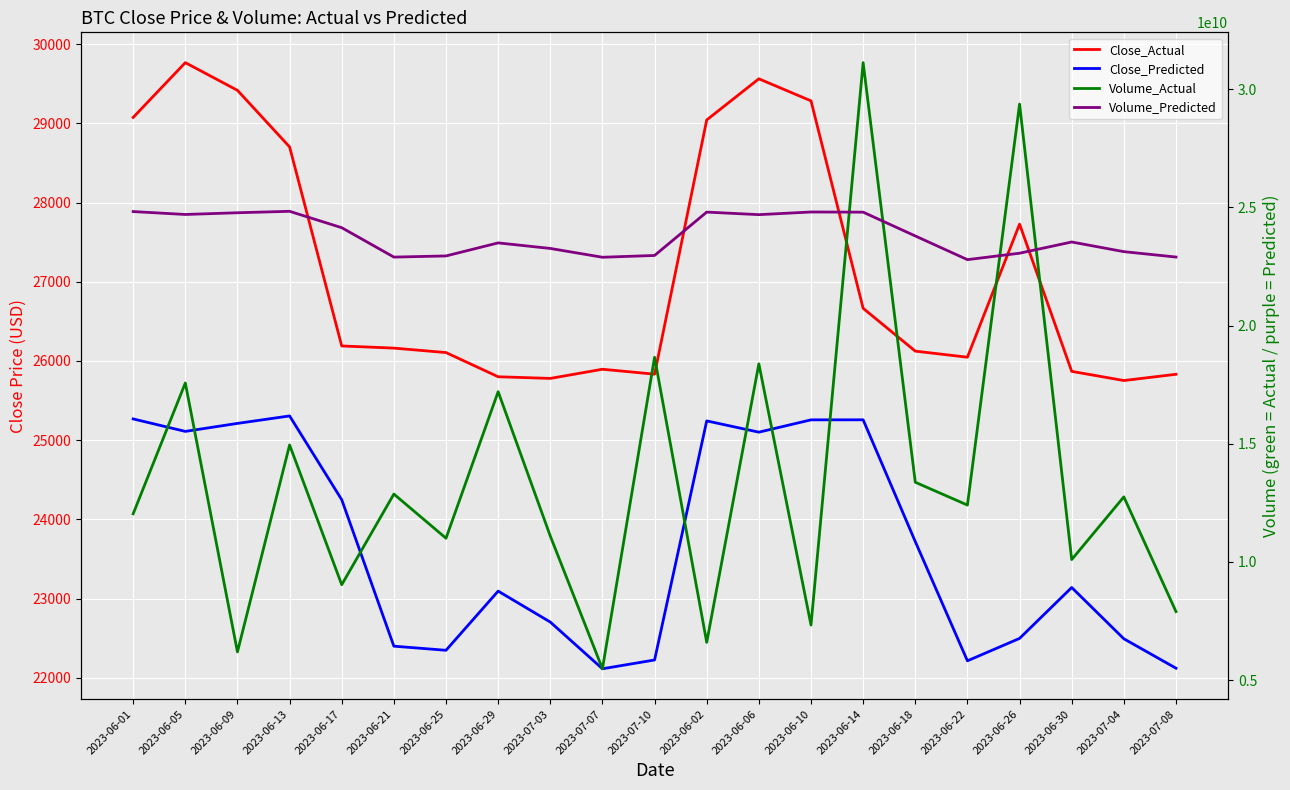

Rank the series at 2023-06-18 from highest to lowest value.

Volume_Predicted, Volume_Actual, Close_Actual, Close_Predicted